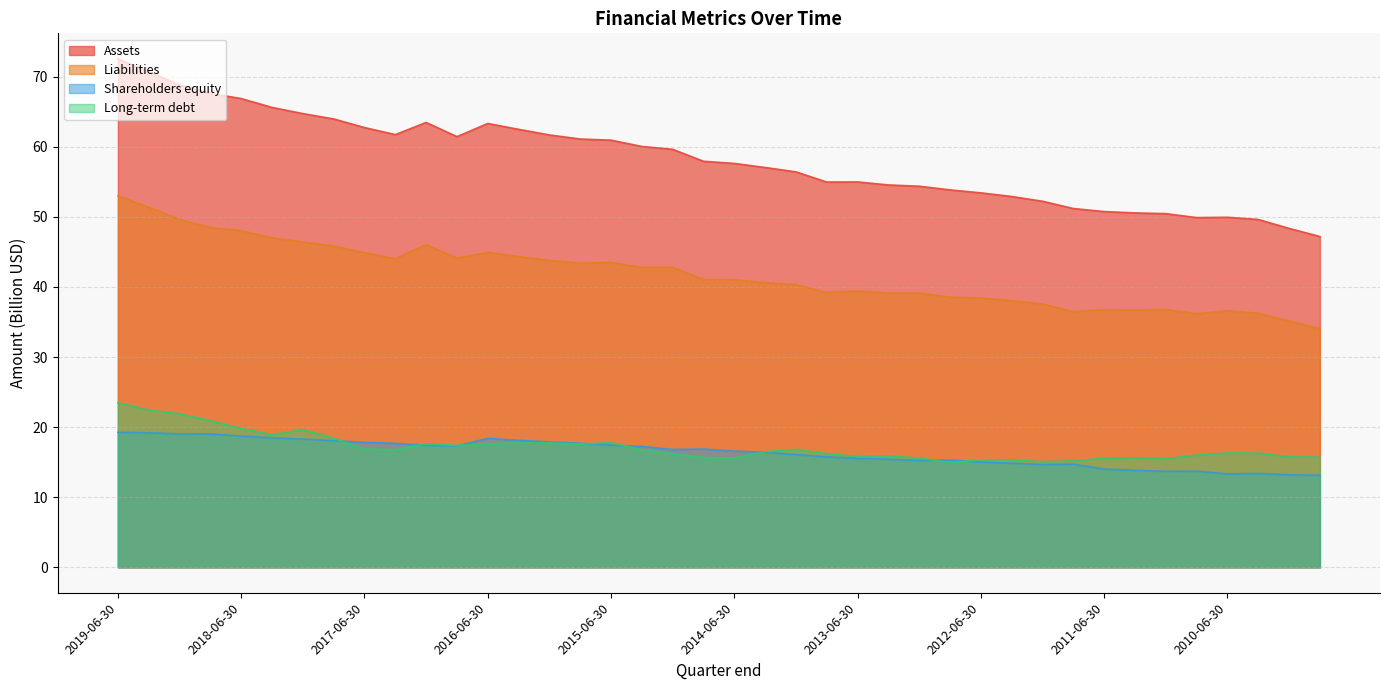

Between 2010-12-31 and 2017-12-31, which is larger?

2017-12-31